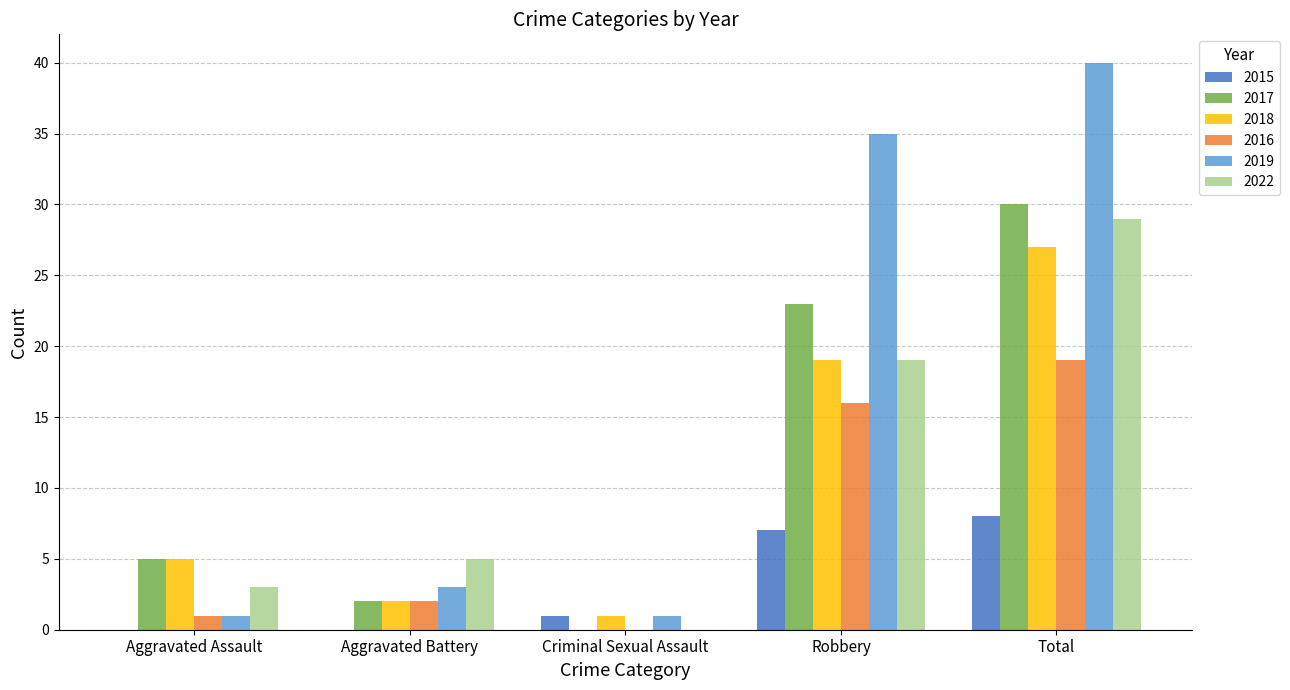

The value of 2022 at Aggravated Battery is 7. True or false?

False